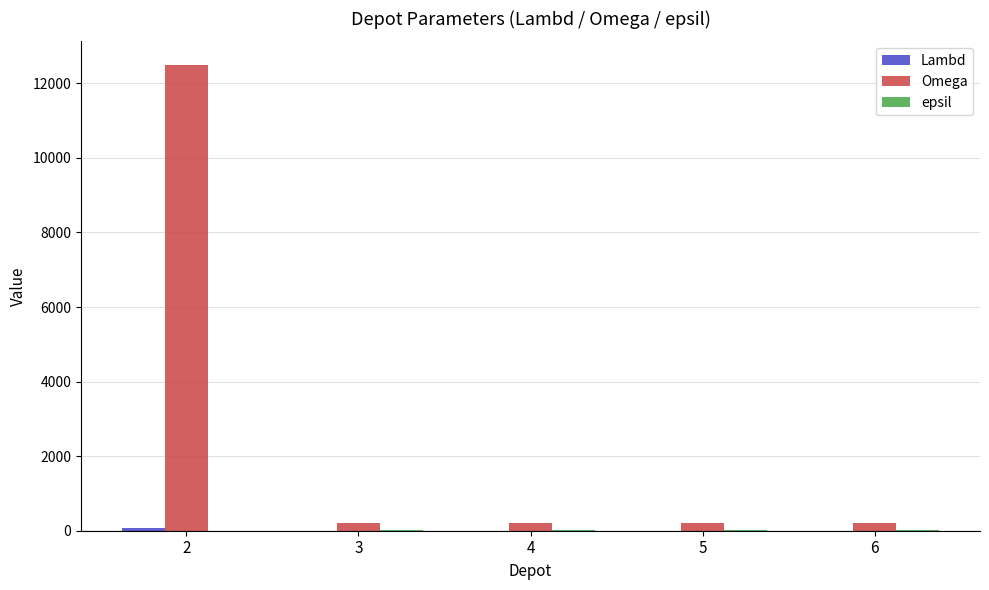

What is the highest value of the Omega series?

12500